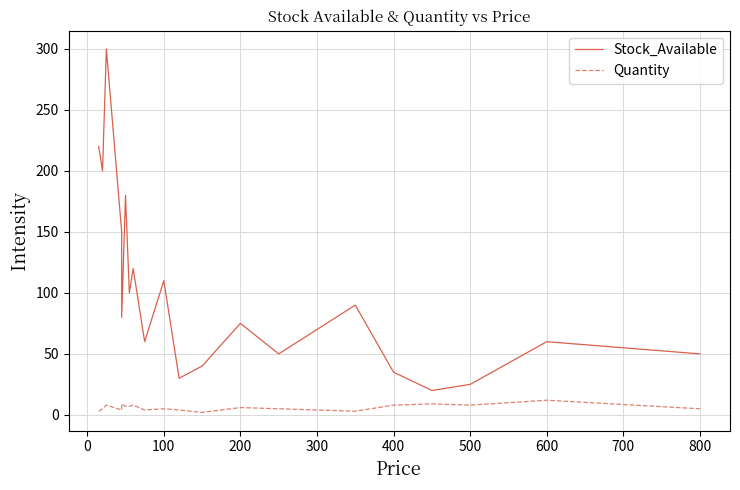

What are all the series names shown in the legend?

Stock_Available, Quantity